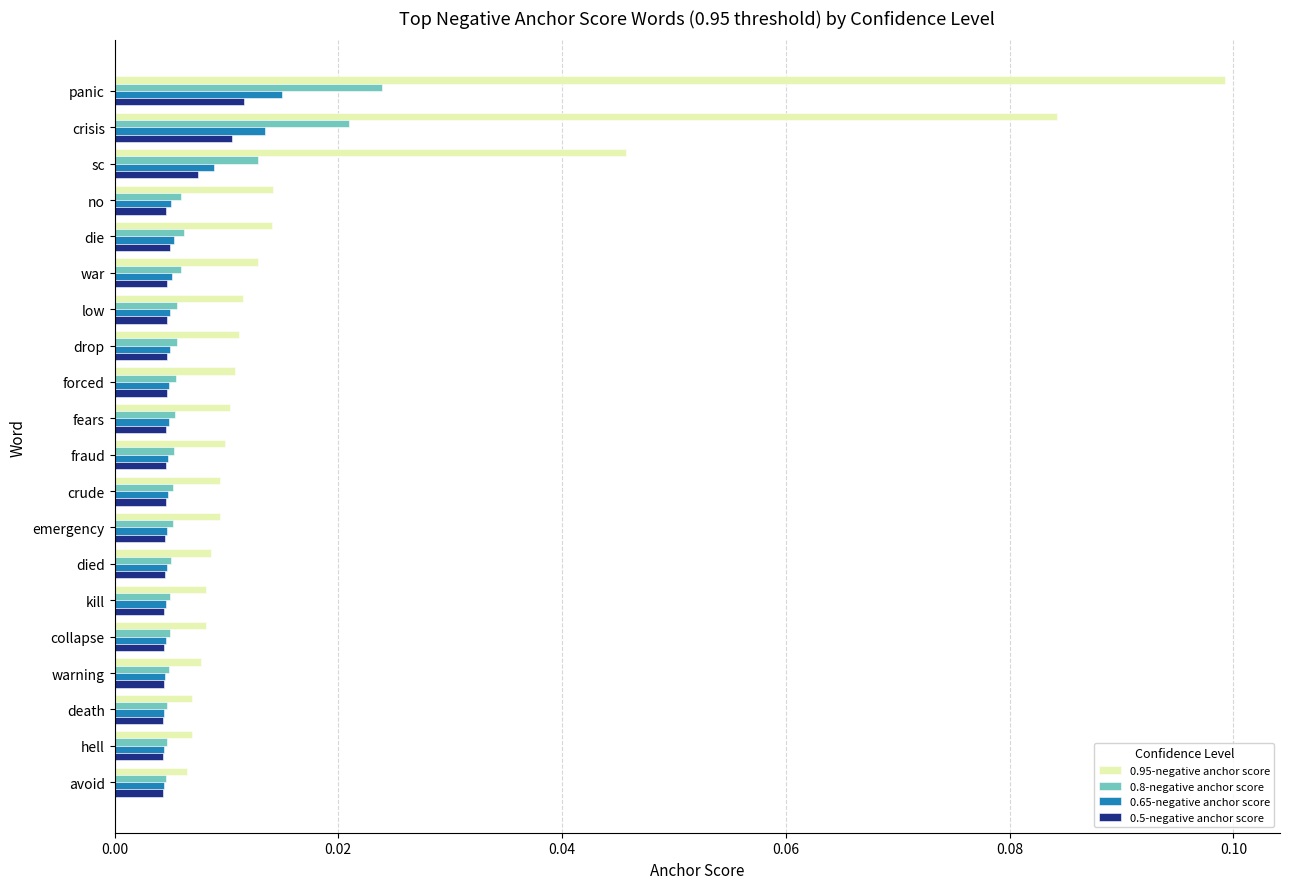

Which series has the largest range (max minus min)?

0.95-negative anchor score